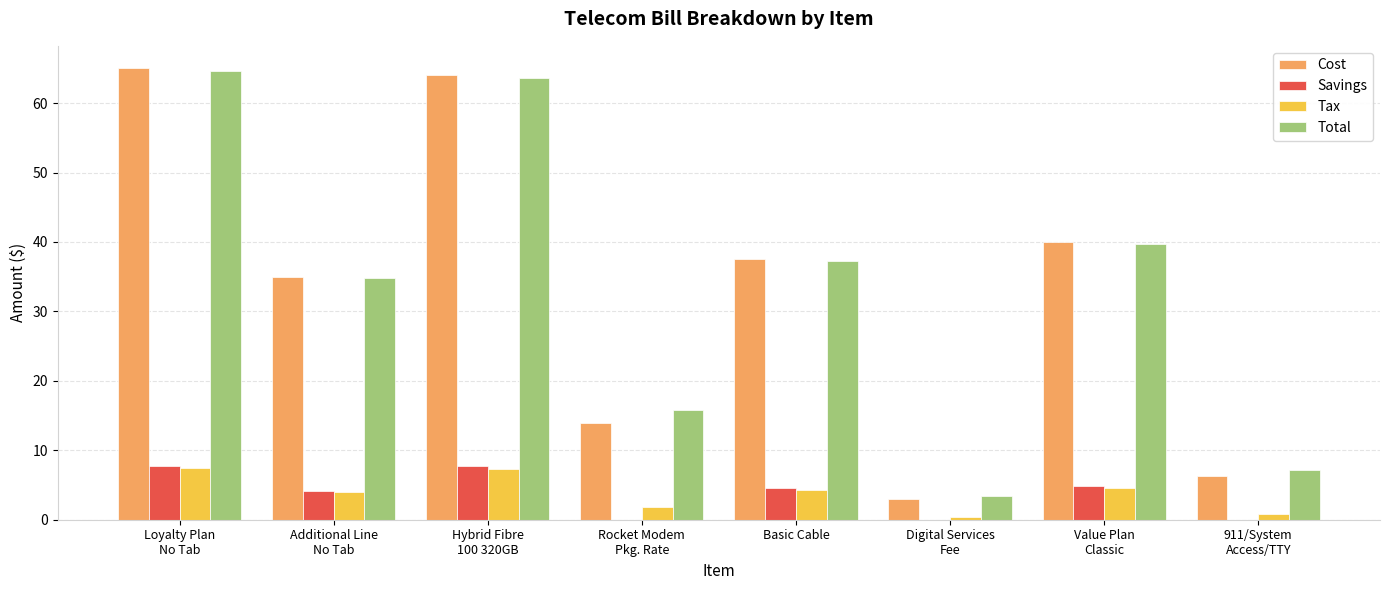

Does the chart contain stacked bars?

No